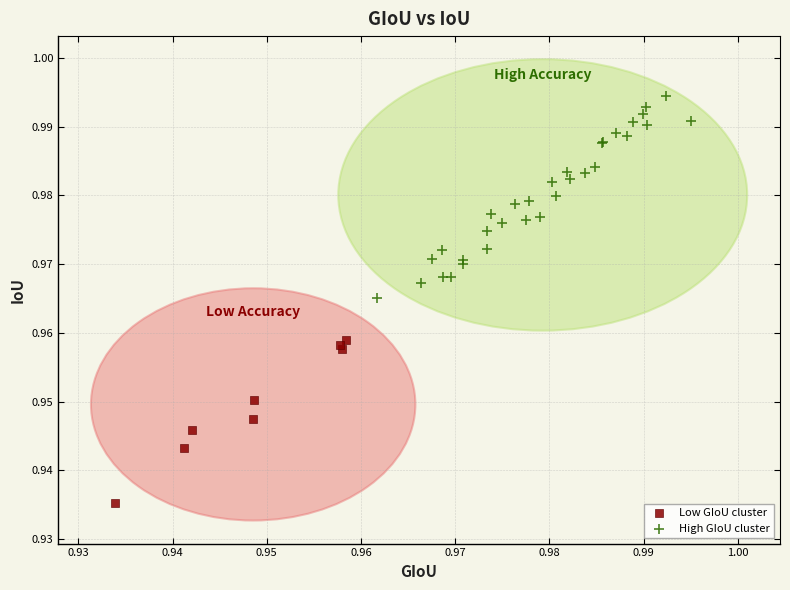

Which series has the largest Y range (max minus min)?

High GIoU cluster